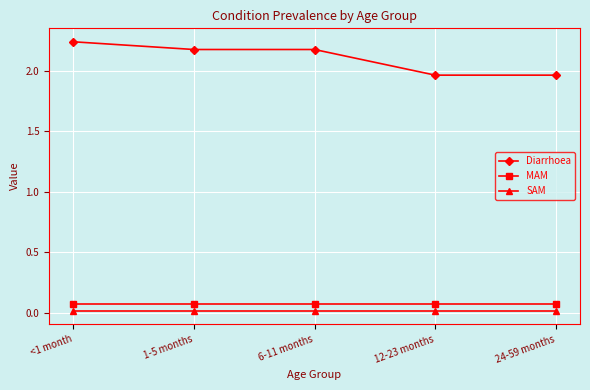

At which label does Diarrhoea reach its peak?

<1 month